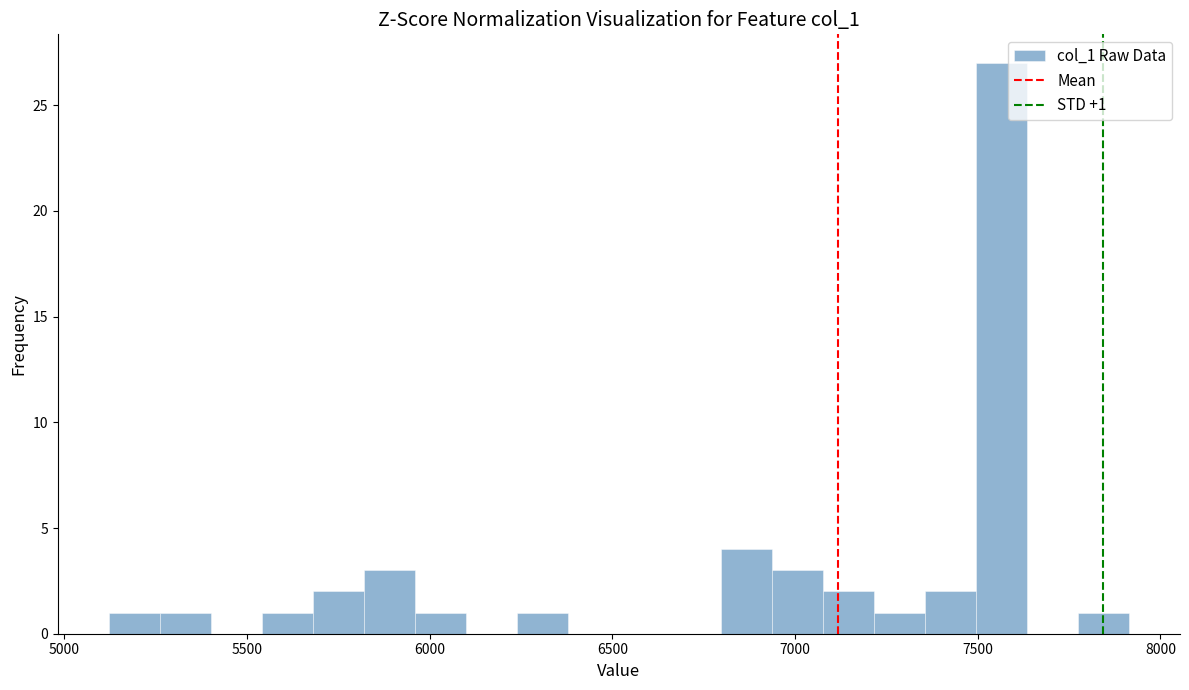

Read against the x-axis, roughly where is the centre of the tallest bar?

7550